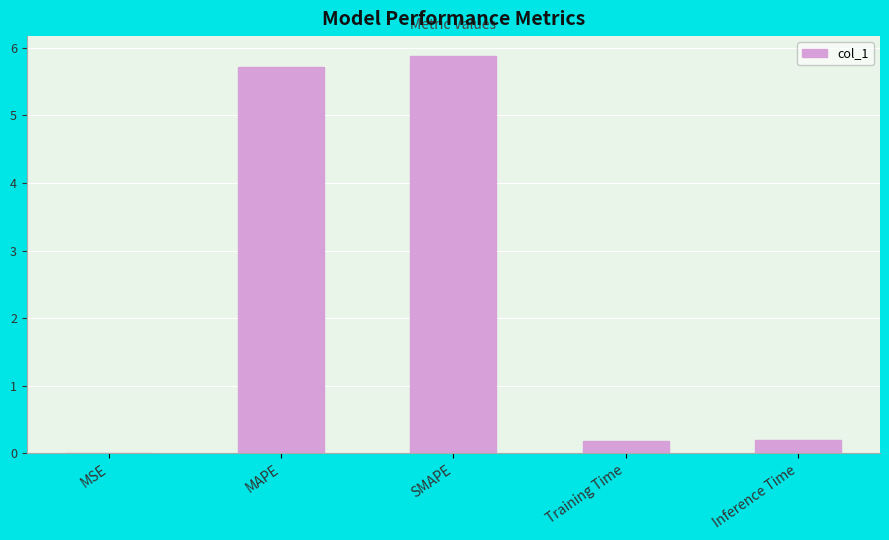

The chart shows a value of 5.9 at SMAPE. True or false?

True